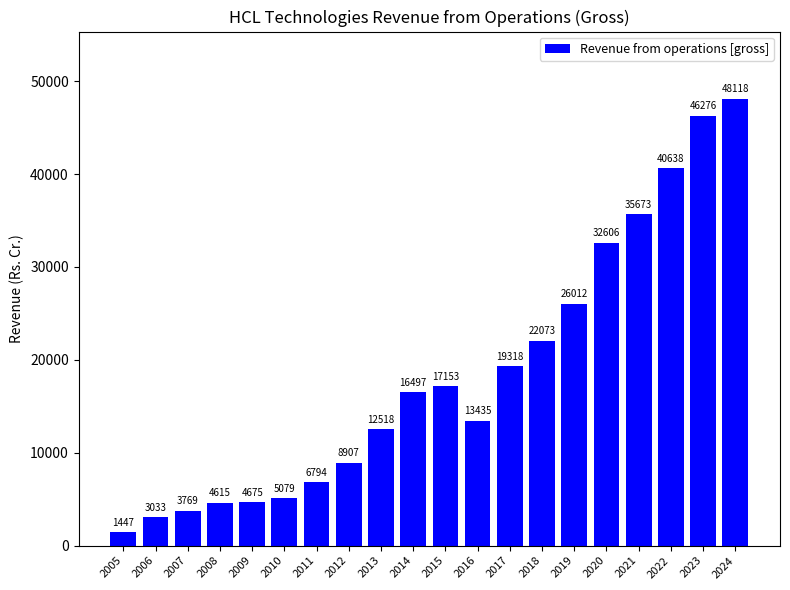

At which label is the value closest to 24782?

2019